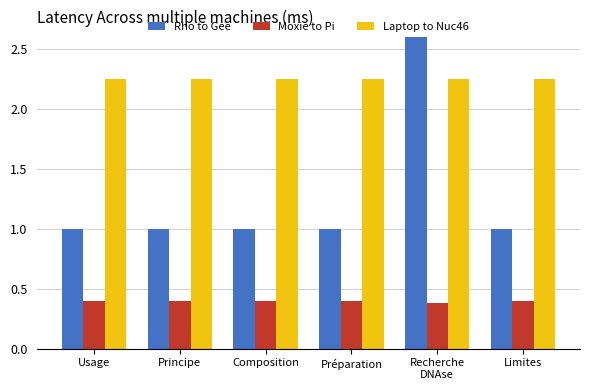

Count the number of data series in this chart.

3